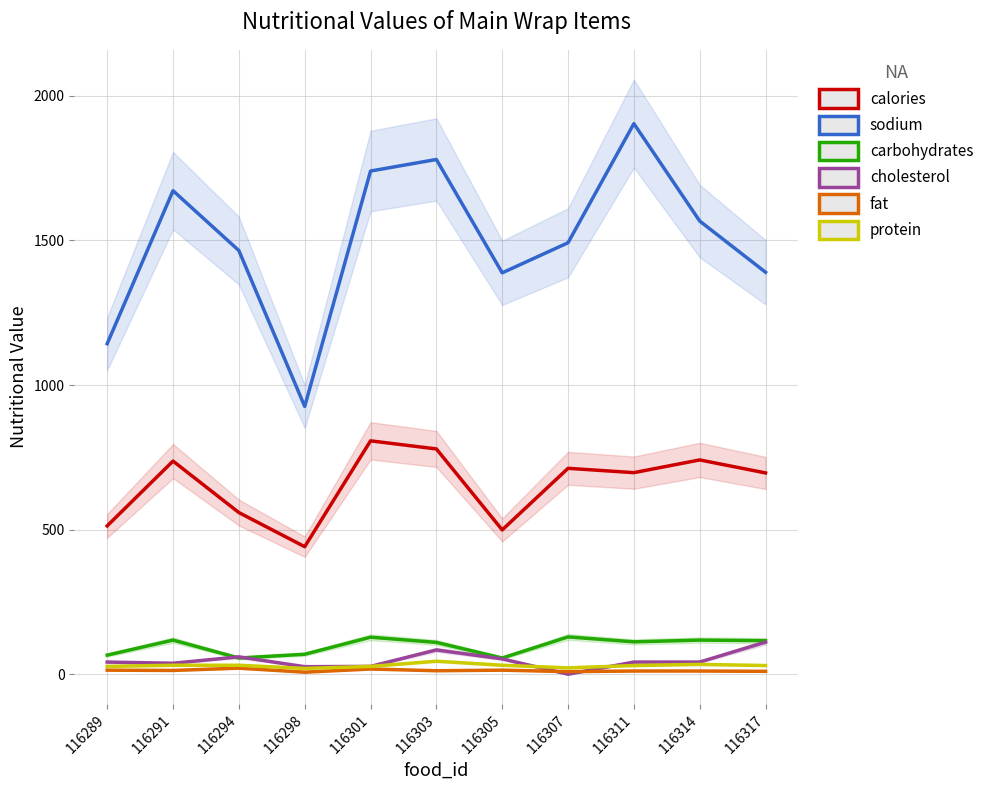

Where is protein nearest to the value 32?

116291